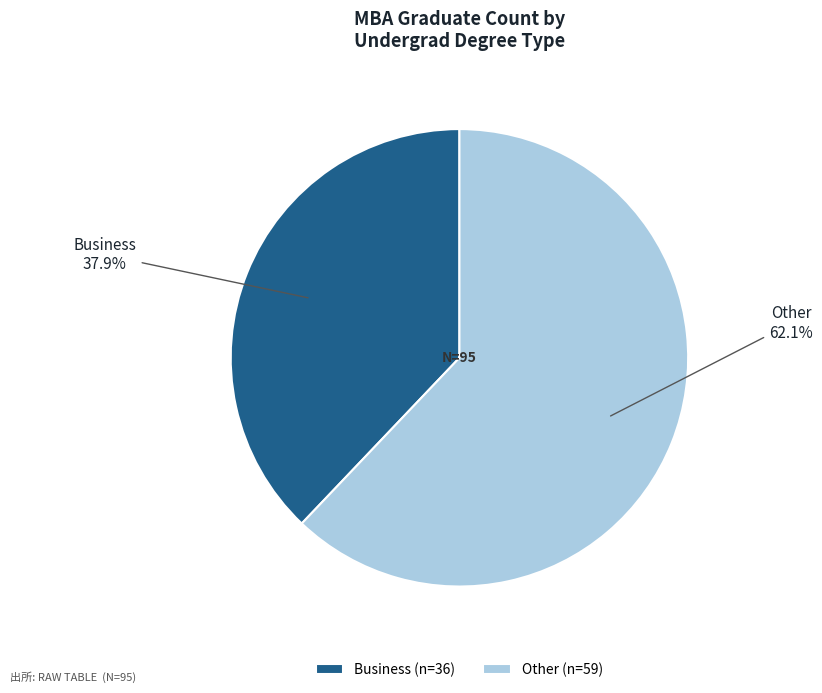

To the nearest percent, what portion does Business represent?

38%